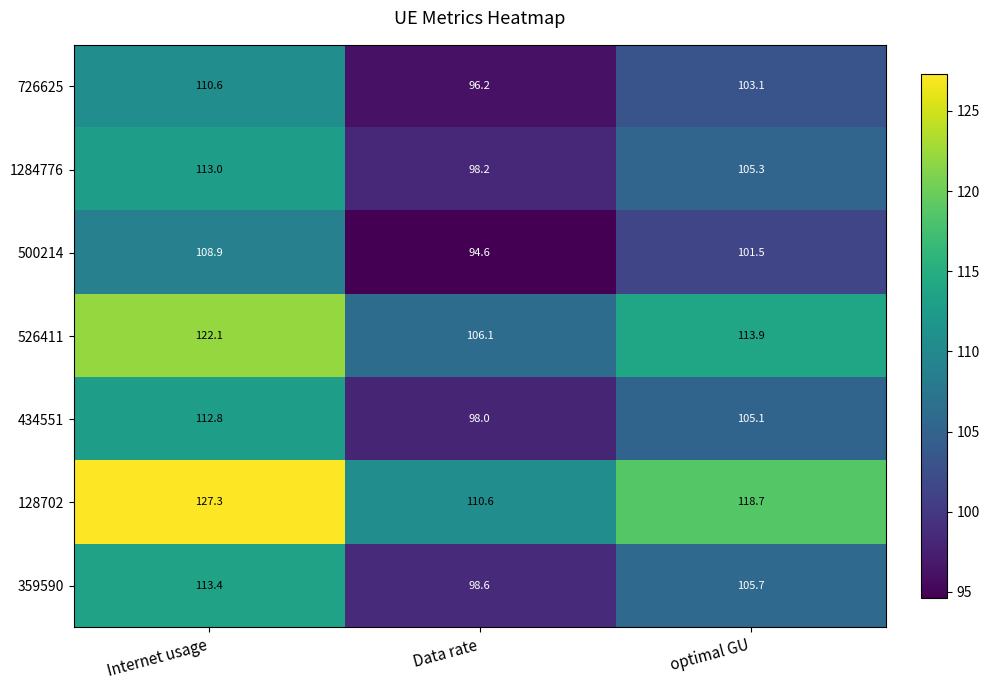

What is the smallest value displayed?

94.6